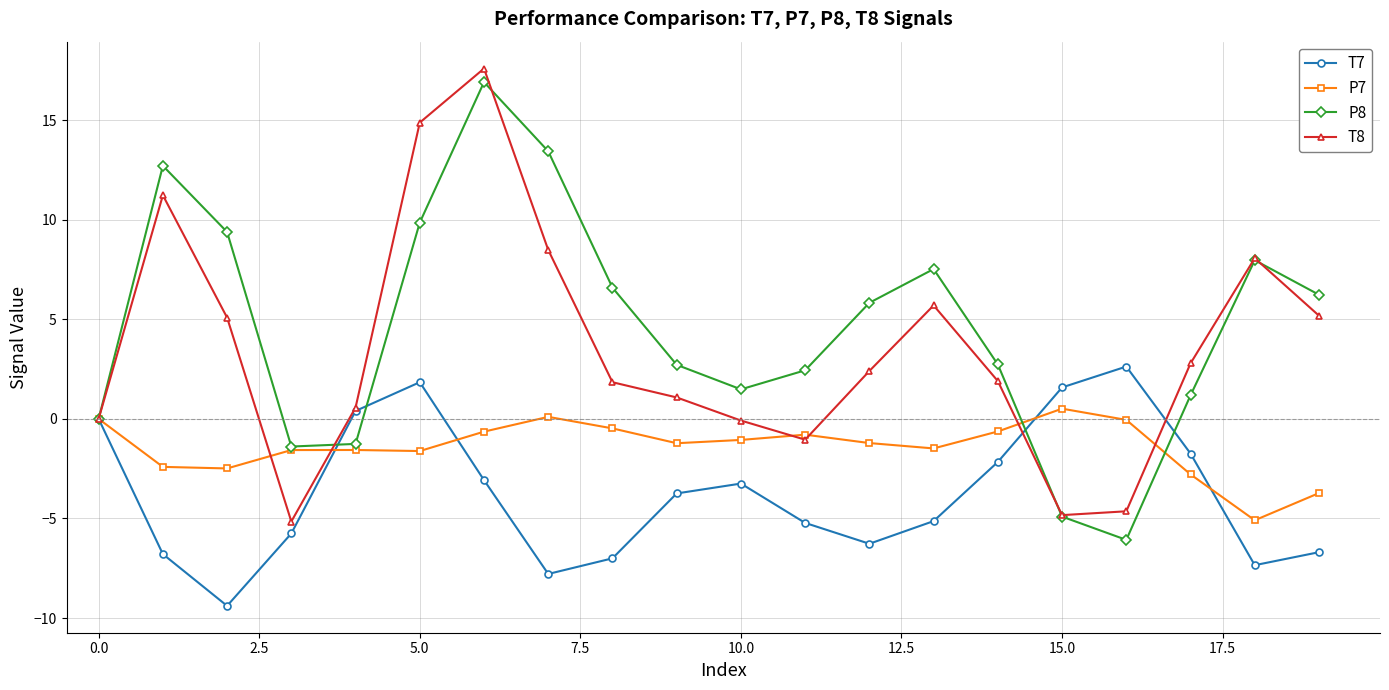

In T7, how many points are higher than both neighbors (excluding endpoints)?

3